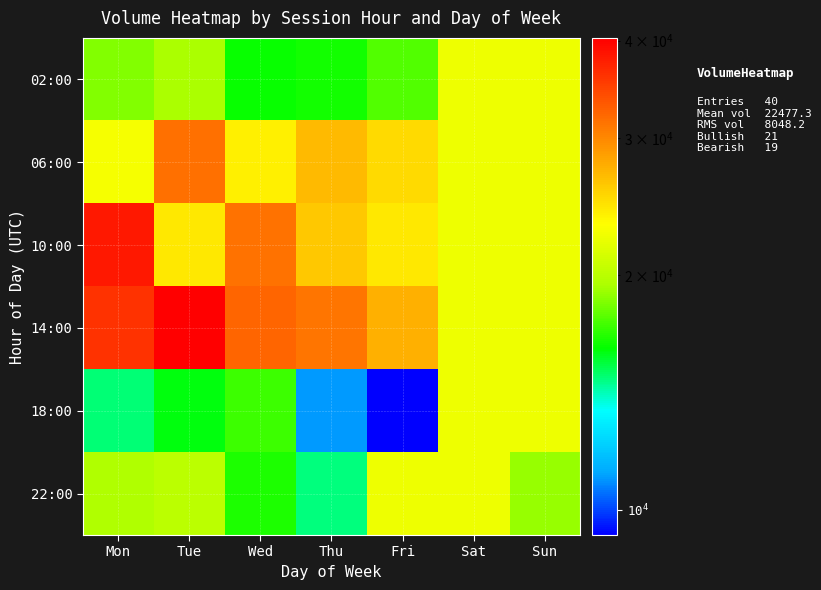

Reading left to right, what are all the values shown in this chart?

02:00: Mon=18582.0	Tue=19426.0	Wed=16286.0	Thu=16422.0	Fri=17629.5	Sat=22358.3	Sun=22358.3
06:00: Mon=22817.0	Tue=31665.0	Wed=23943.0	Thu=26830.5	Fri=25059.5	Sat=22358.3	Sun=22358.3
10:00: Mon=38156.0	Tue=24428.0	Wed=31446.0	Thu=26204.0	Fri=24349.0	Sat=22358.3	Sun=22358.3
14:00: Mon=36126.0	Tue=40317.0	Wed=32323.0	Thu=31185.5	Fri=27535.0	Sat=22358.3	Sun=22358.3
18:00: Mon=14831.0	Tue=15987.0	Wed=17173.0	Thu=11017.0	Fri=9283.0	Sat=22358.3	Sun=22358.3
22:00: Mon=19644.0	Tue=20058.0	Wed=16582.0	Thu=14749.0	Fri=22358.3	Sat=22358.3	Sun=19012.0